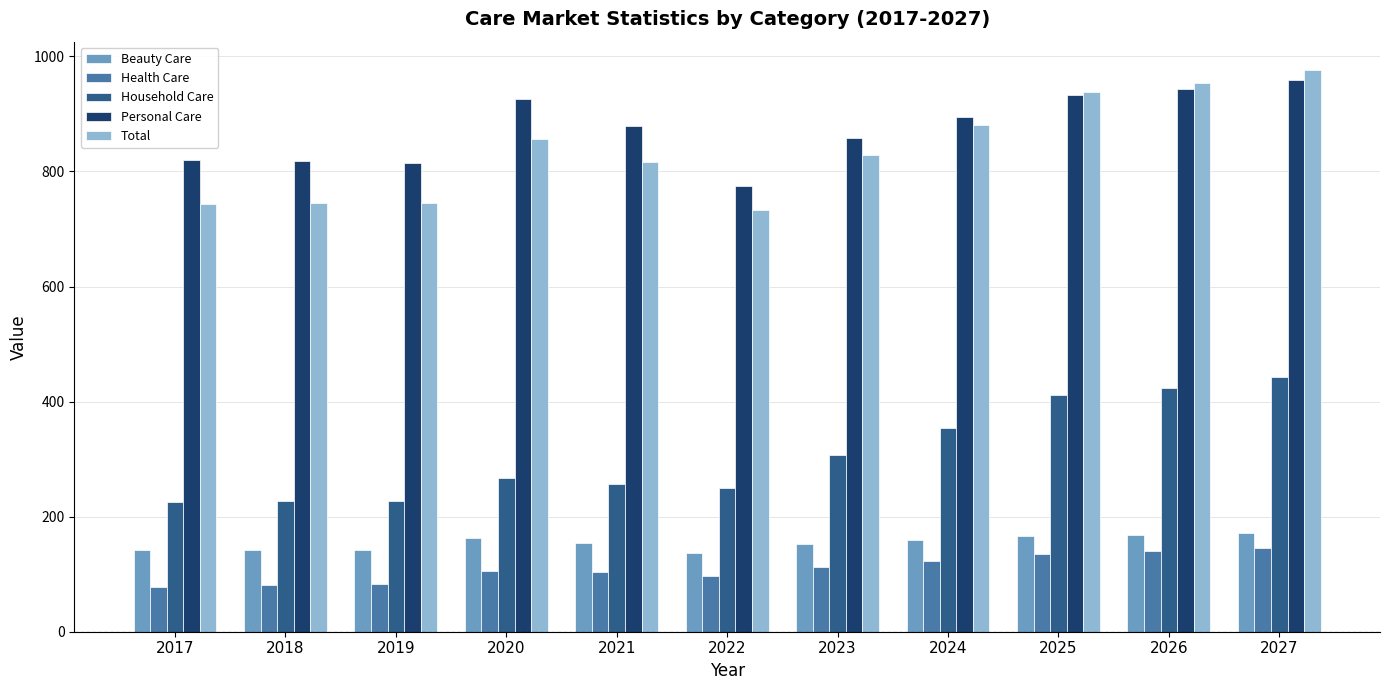

The value of Beauty Care at 2026 is 168.7. True or false?

True